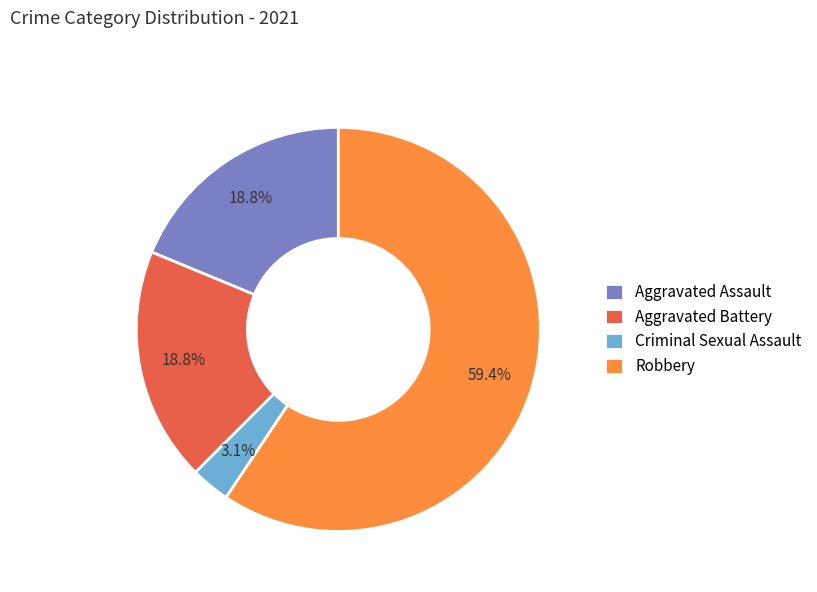

What is the ratio of the value at Aggravated Assault to the value at Robbery?

0.3